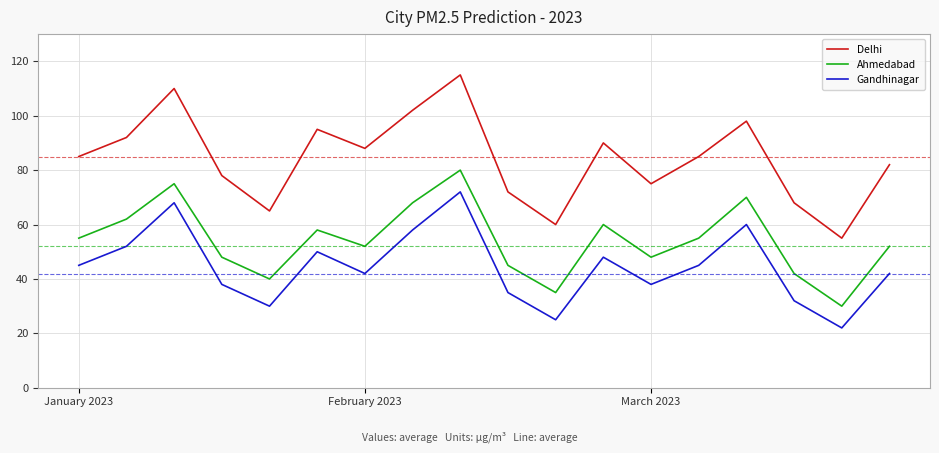

Rank the series by their maximum value, from highest to lowest.

Delhi, Ahmedabad, Gandhinagar